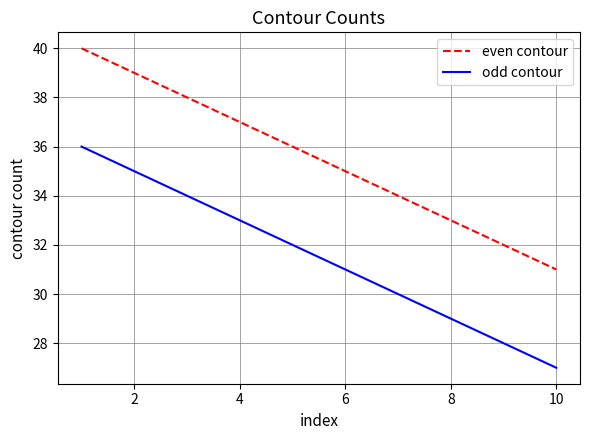

True or false: even contour has more than 1 interior local peaks.

False